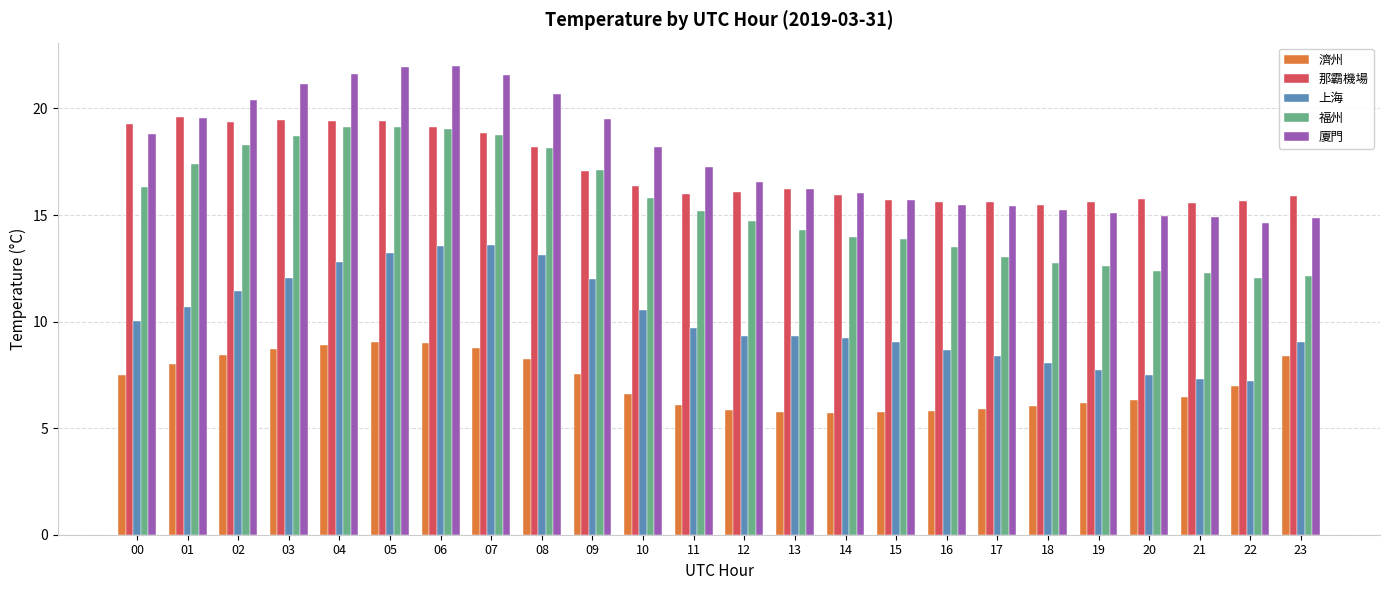

What is the value of the 廈門 bar at the 13th from the left?

16.6